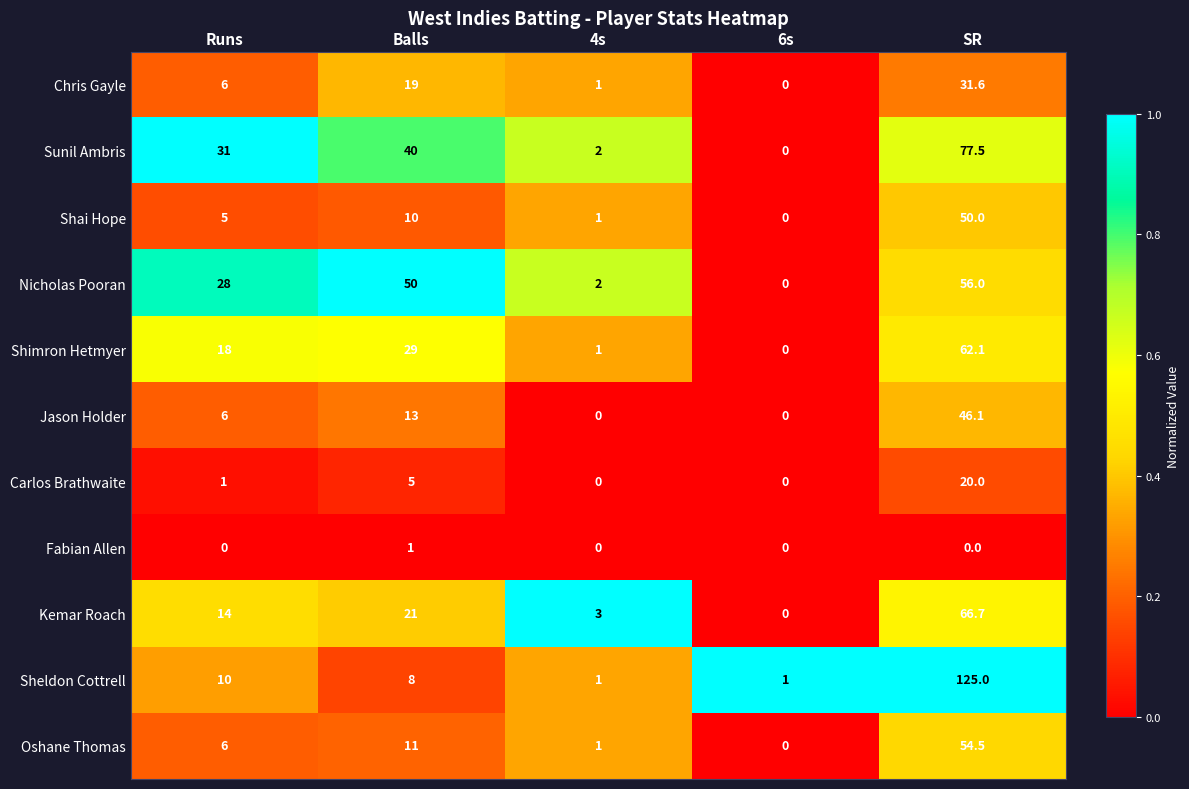

Where is Oshane Thomas nearest to the value 27?

Balls